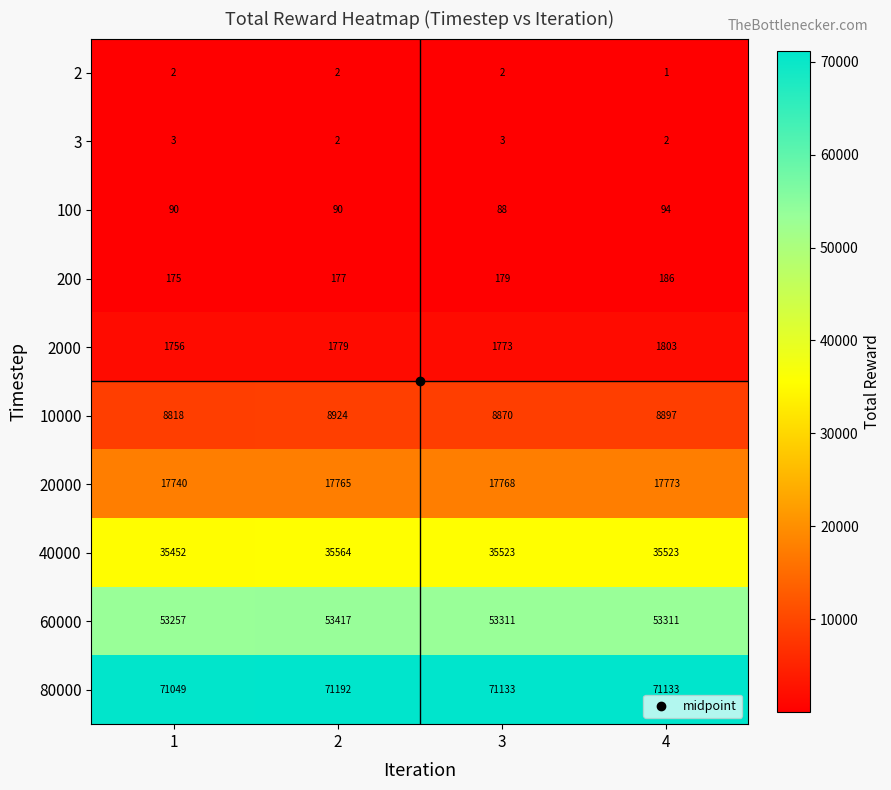

How many 2000 values are between 1773 and 1803?

3